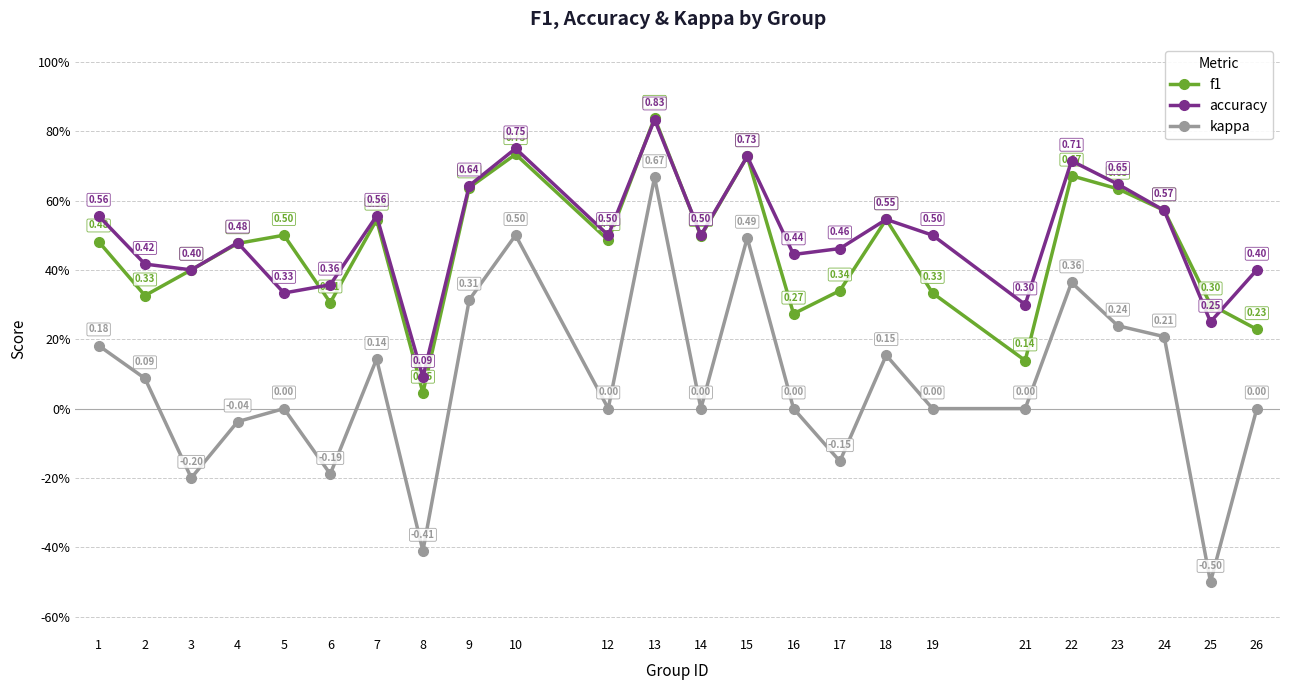

What are all the series names shown in the legend?

f1, accuracy, kappa